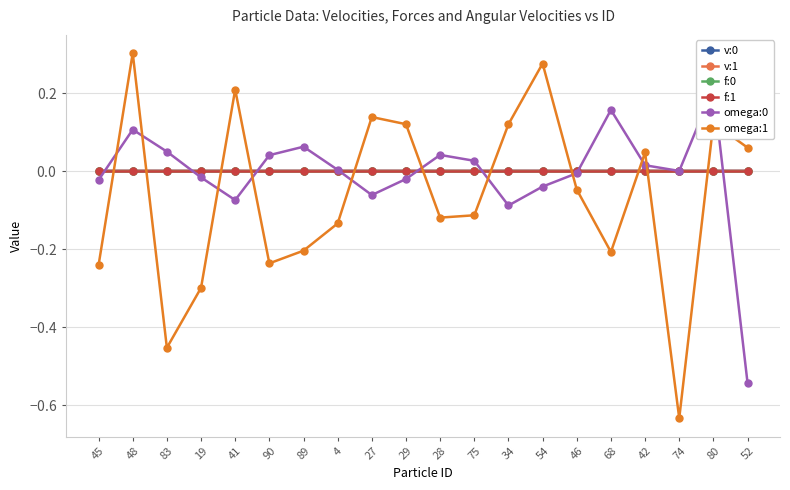

List the series in order of their peak value, highest first.

omega:1, omega:0, v:0, v:1, f:1, f:0